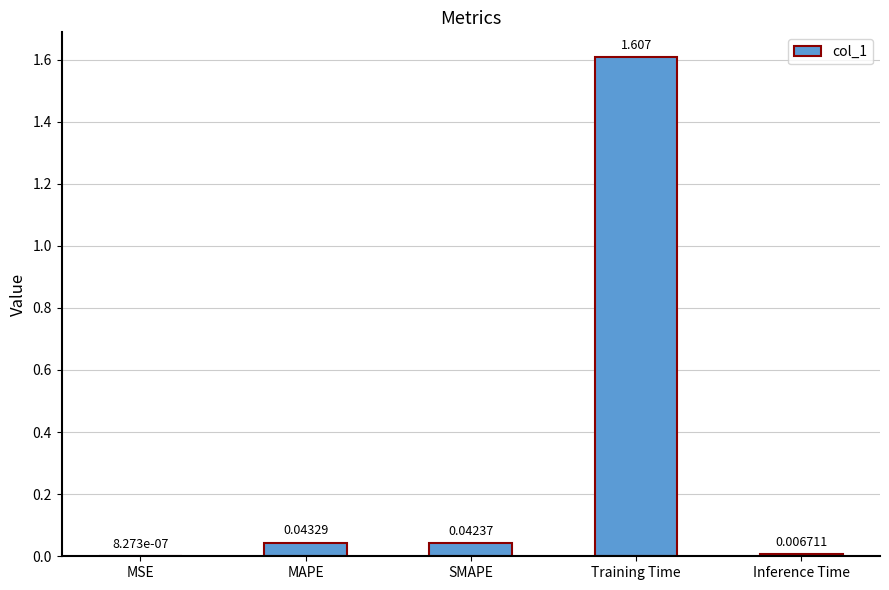

Read the value at Training Time.

1.6